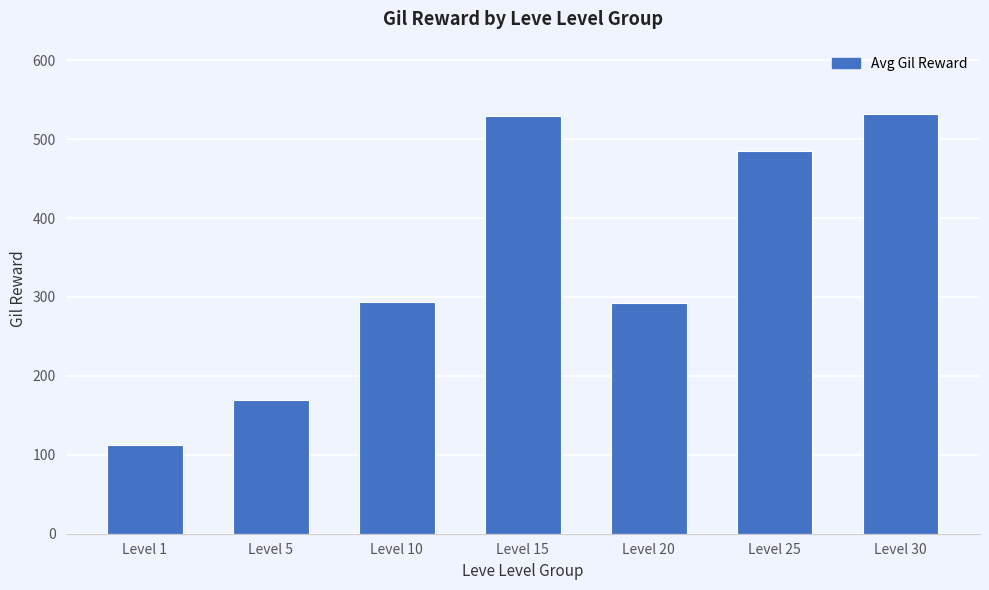

How many data points are less than 293?

3